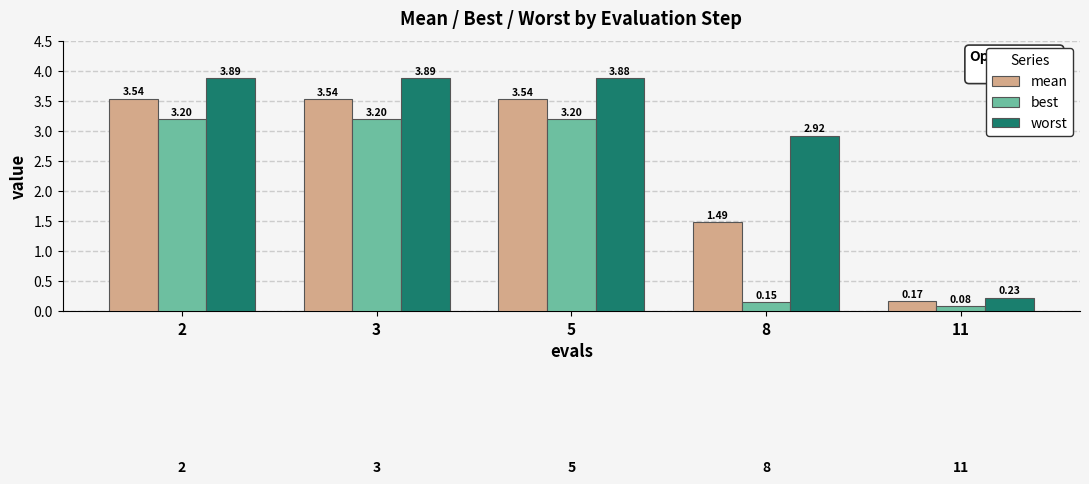

What is the difference between the maximum and minimum values in the mean series?

3.4